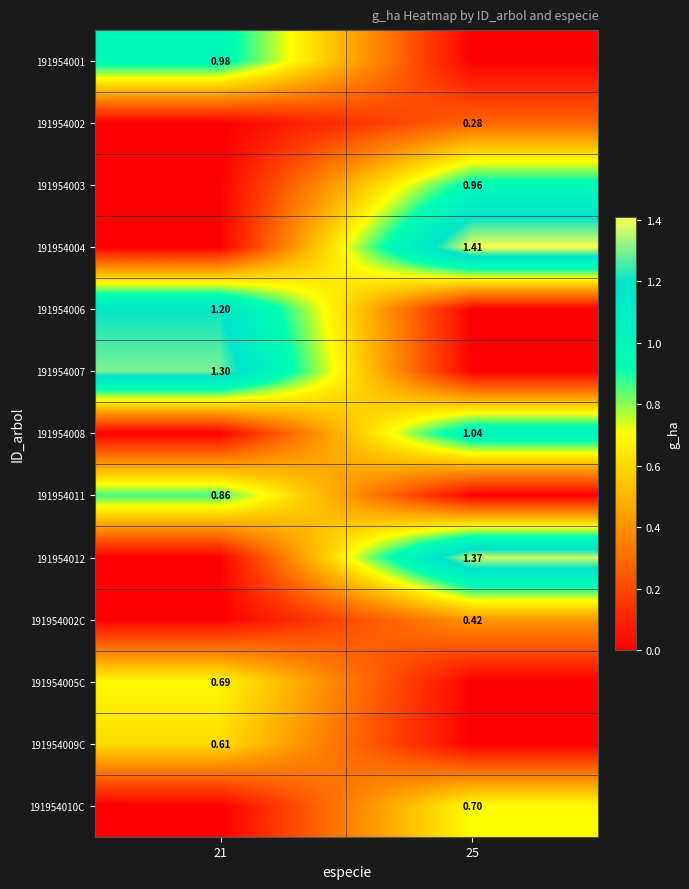

What is the total value across all series at 25?

6.2